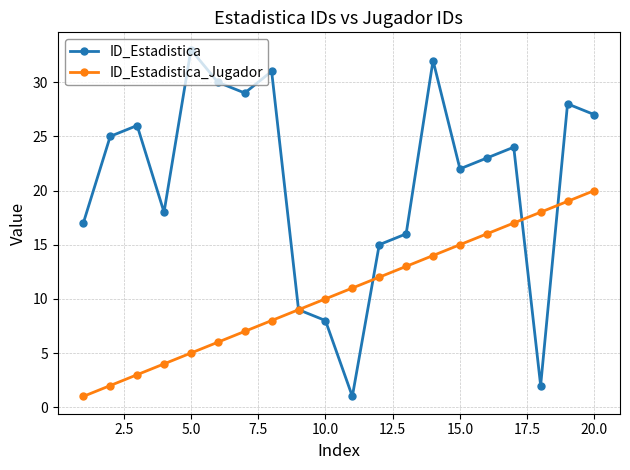

List the series in order of their overall mean, highest first.

ID_Estadistica, ID_Estadistica_Jugador